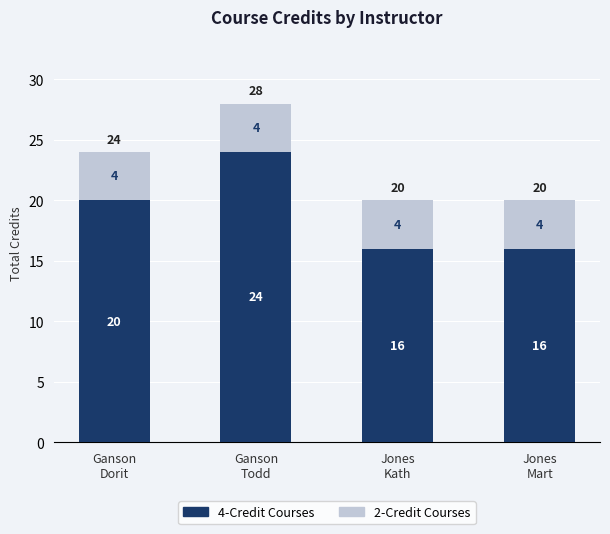

What value does the 4-Credit Courses series have at Ganson
Dorit?

20